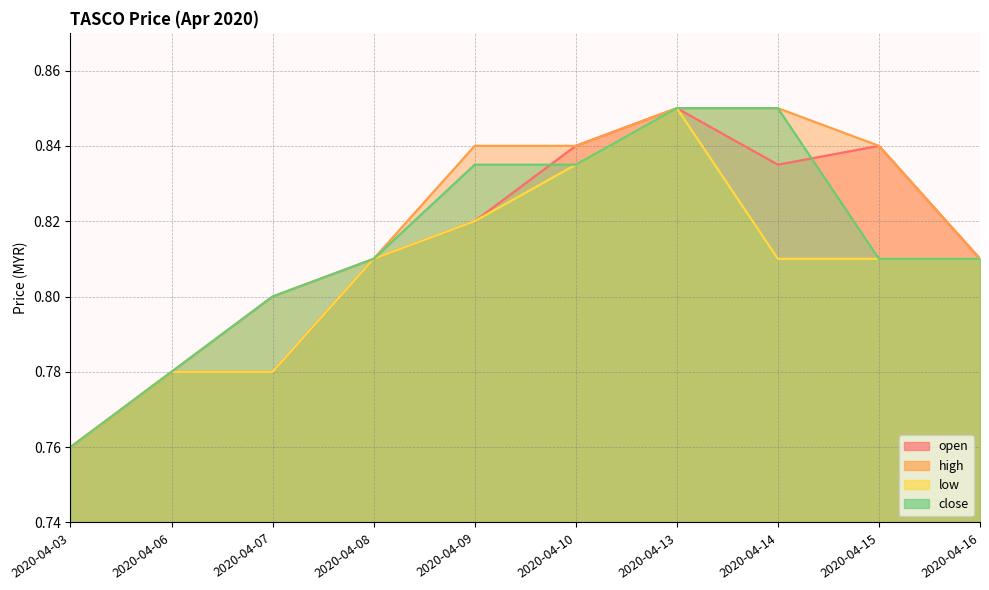

True or false: high and open cross at least once.

False